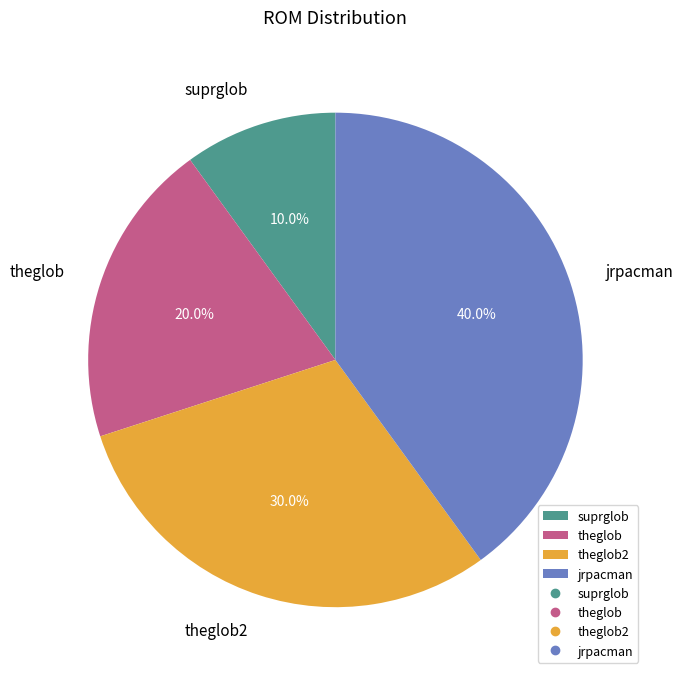

Is it true that theglob2 is 40% of the pie?

False